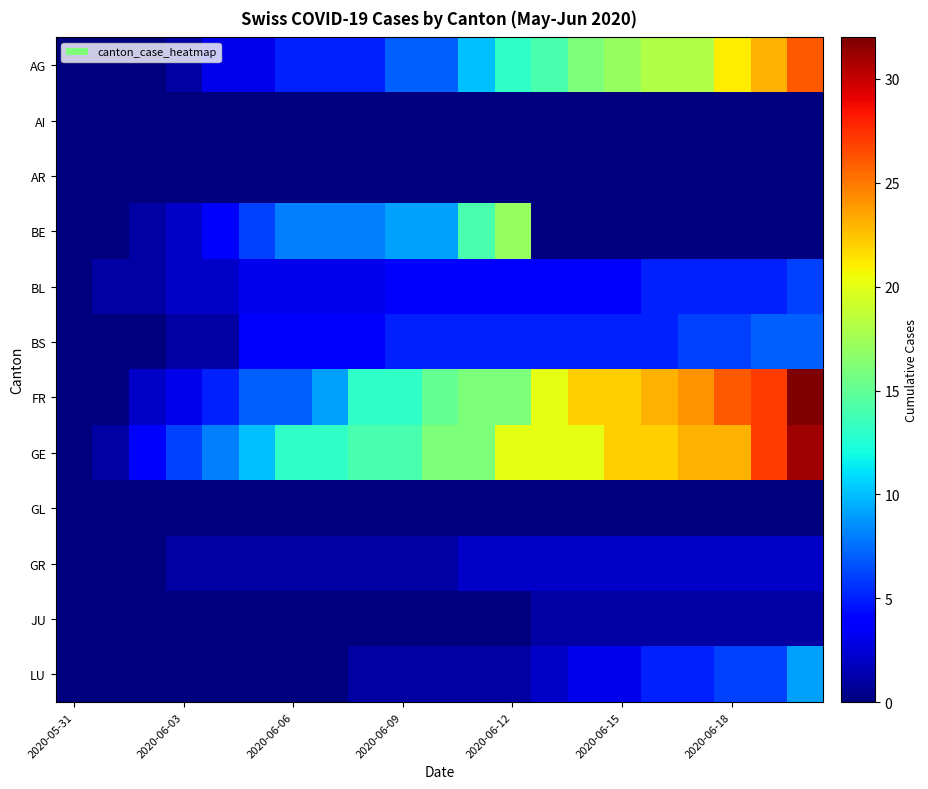

At how many categories does at least one series exceed 17?

9